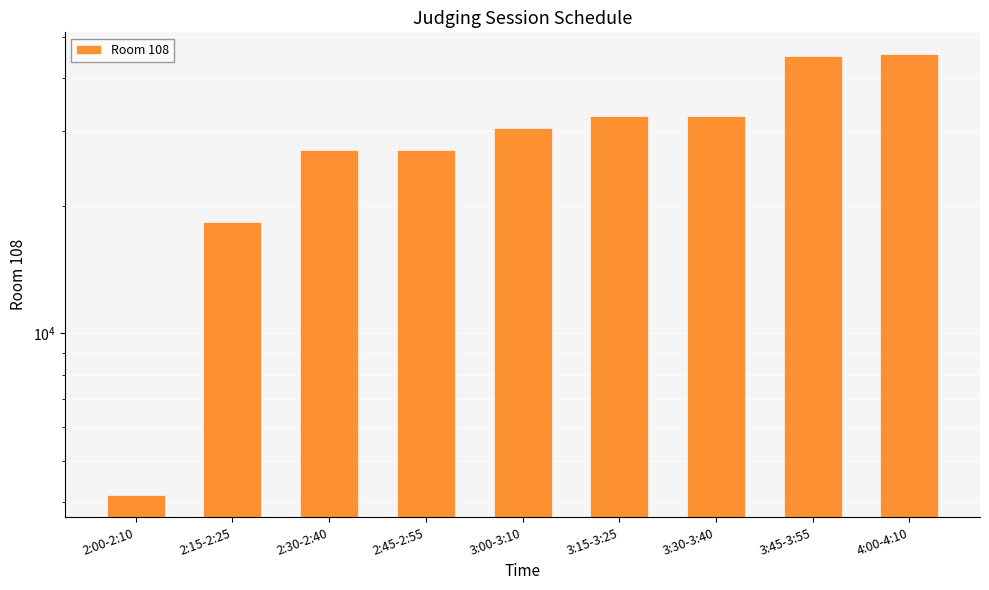

Reading left to right, extract all data points from this chart.

2:00-2:10=4150	2:15-2:25=18300	2:30-2:40=27041	2:45-2:55=27042	3:00-3:10=30554	3:15-3:25=32514	3:30-3:40=32648	3:45-3:55=45129	4:00-4:10=45554